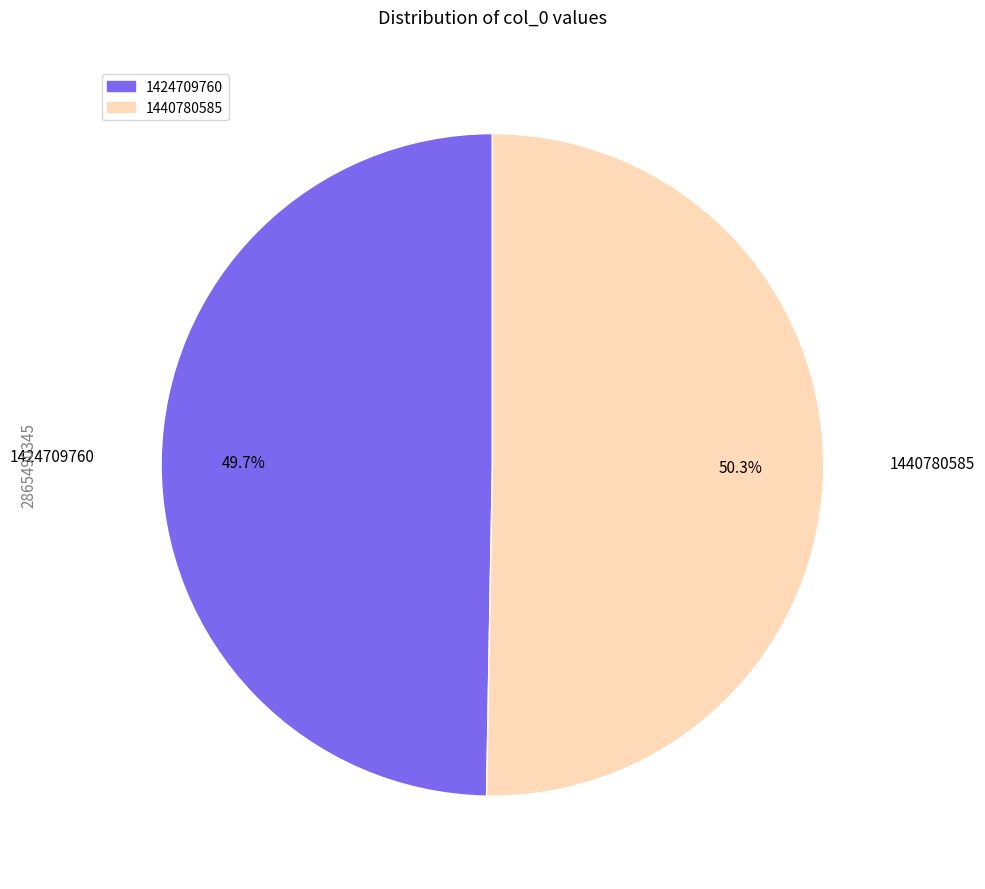

To the nearest percent, what is the combined percentage of 1424709760 and 1440780585?

100%